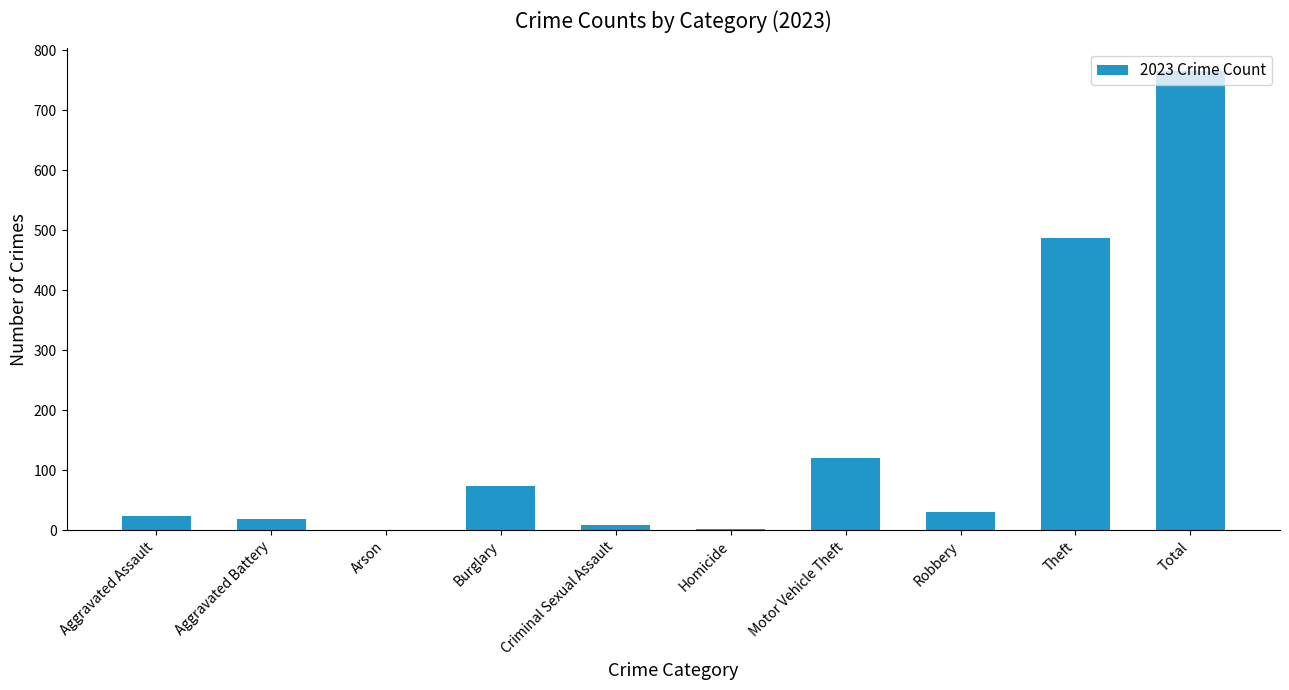

Are the bars grouped side by side (vs. stacked)?

No